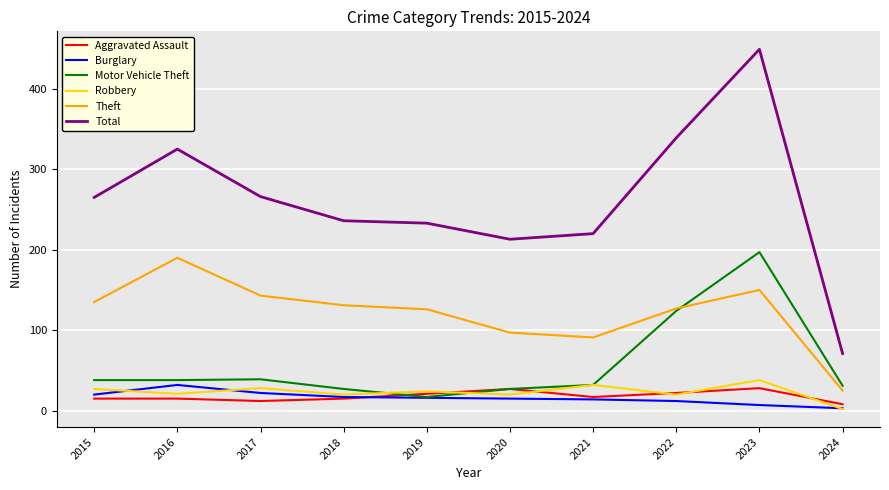

Which category has the lowest value across all series?

2024